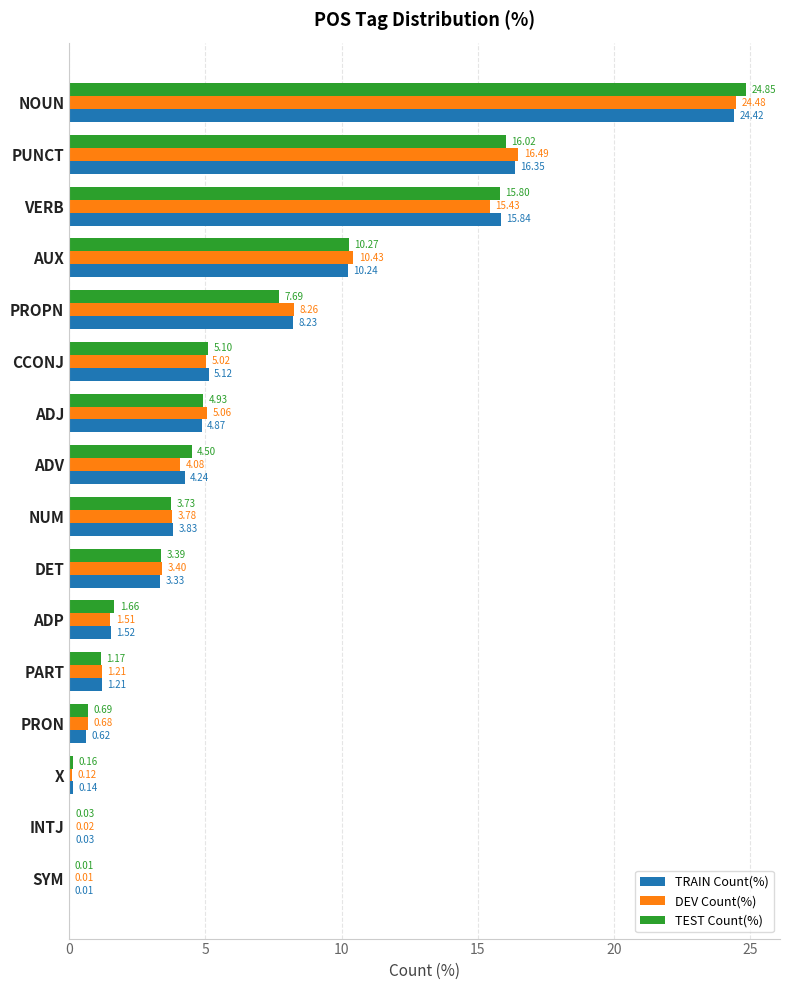

Is the value of DEV Count(%) at SYM greater than the value of TEST Count(%) at PRON?

No